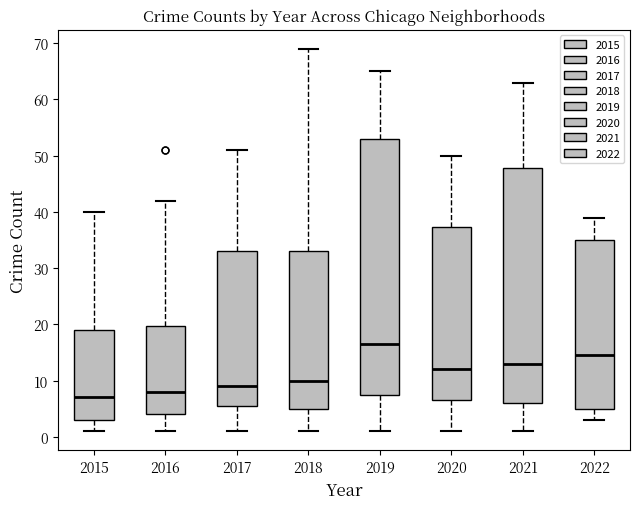

Reading left to right, read every box against the y-axis: the position of its median line, the range the box covers, and the ends of its whiskers. The values are not printed on the chart, so give them approximately, as read against the axis.

2015: median 7, box 3 to 19, whiskers 1 to 40
2016: median 8, box 4 to 20, whiskers 1 to 42
2017: median 9, box 6 to 33, whiskers 1 to 51
2018: median 10, box 5 to 33, whiskers 1 to 69
2019: median 17, box 8 to 53, whiskers 1 to 65
2020: median 12, box 7 to 37, whiskers 1 to 50
2021: median 13, box 6 to 48, whiskers 1 to 63
2022: median 15, box 5 to 35, whiskers 3 to 39